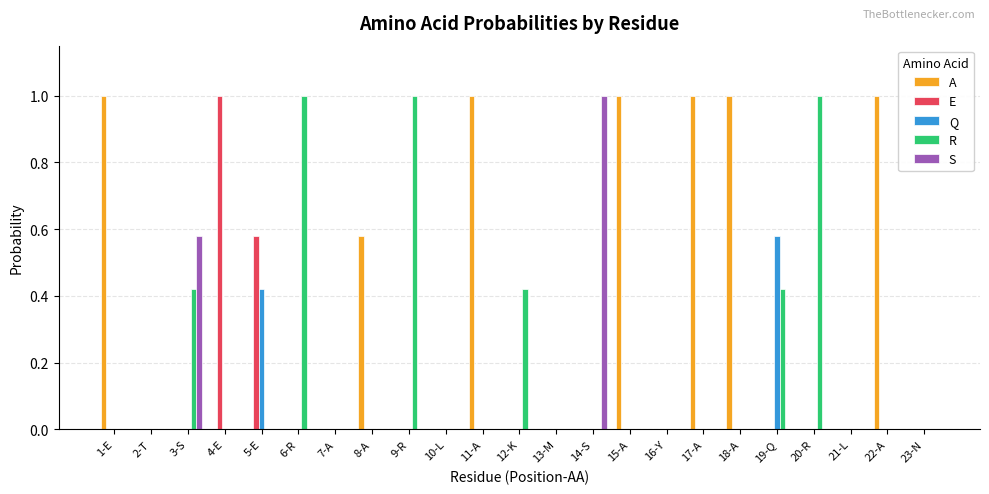

What is the total value across all series at 4-E?

1.0